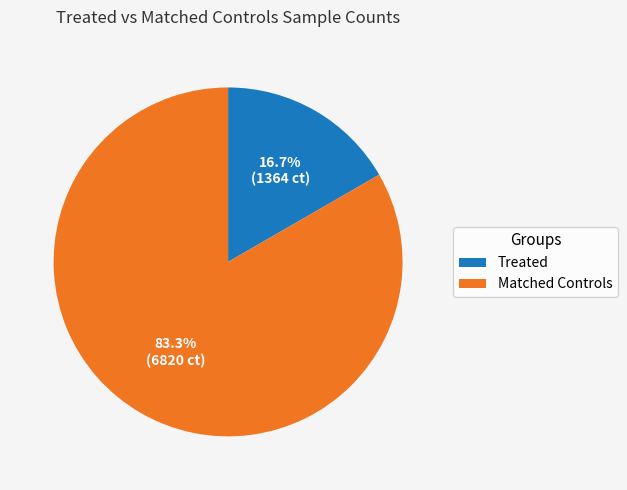

Do Treated and Matched Controls together represent more than half of the pie?

Yes